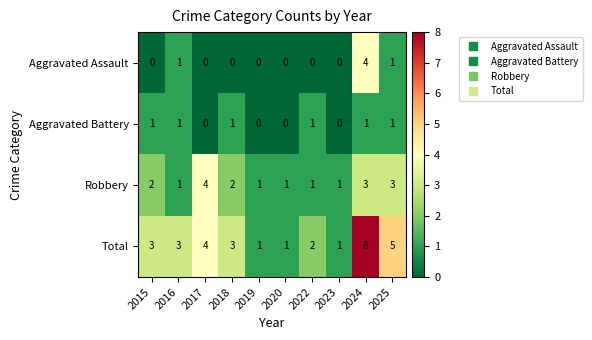

Is it true that Total equals 1 at 2015?

False